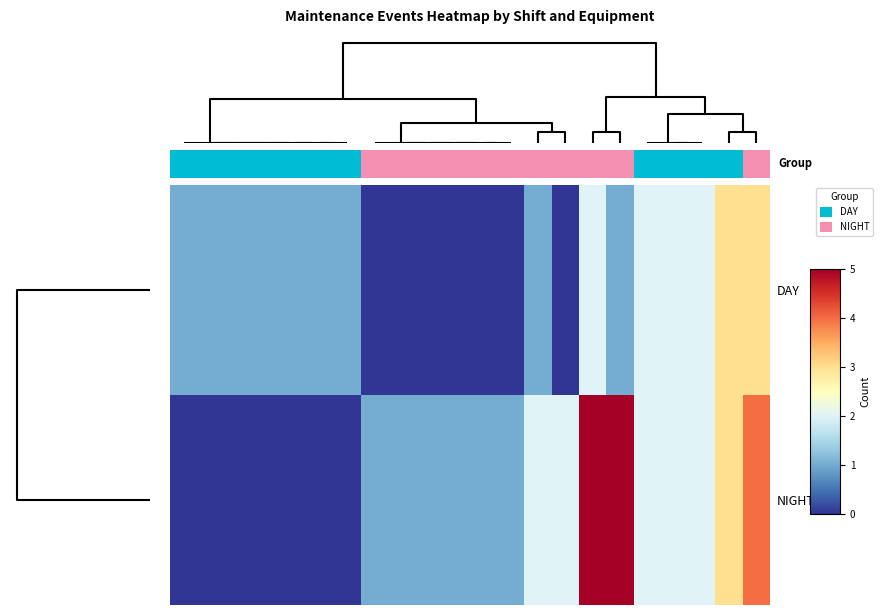

At which category is the sum across all series the highest?

15